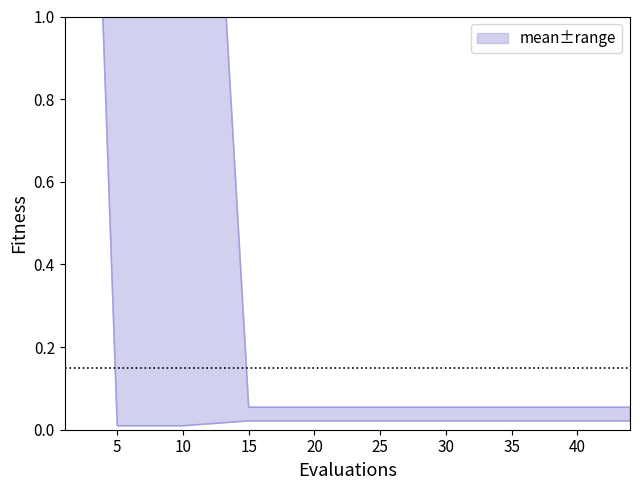

The best series shows 0.0 at 35. True or false?

False